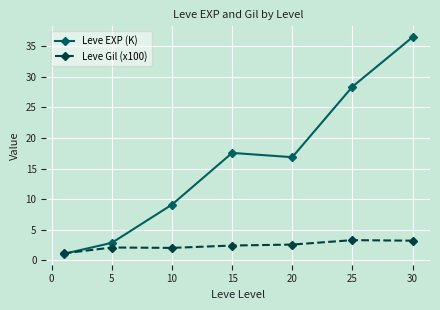

Which series has the widest spread of values?

Leve EXP (K)